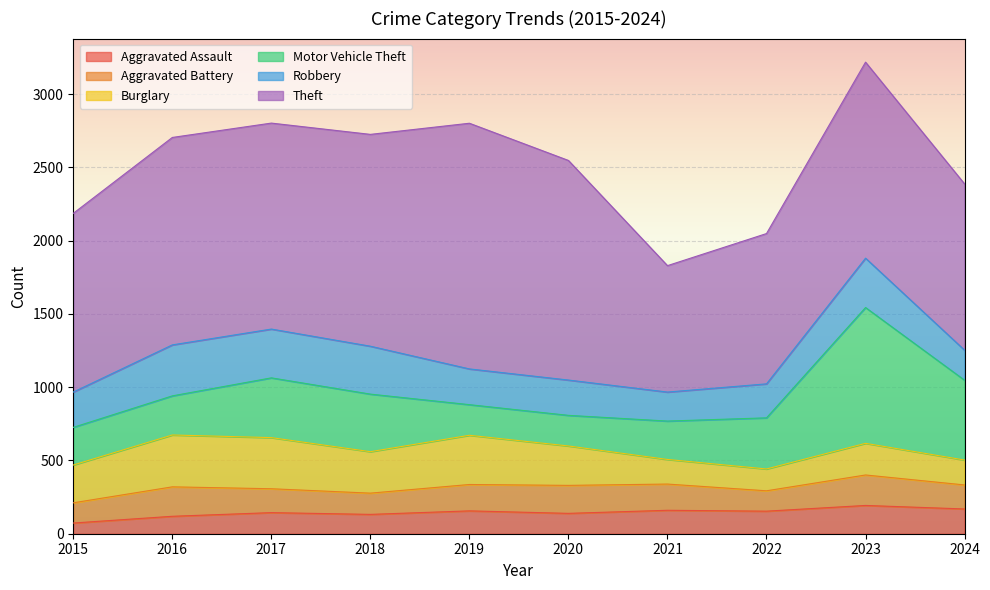

Which label corresponds to the largest value in the chart?

2019